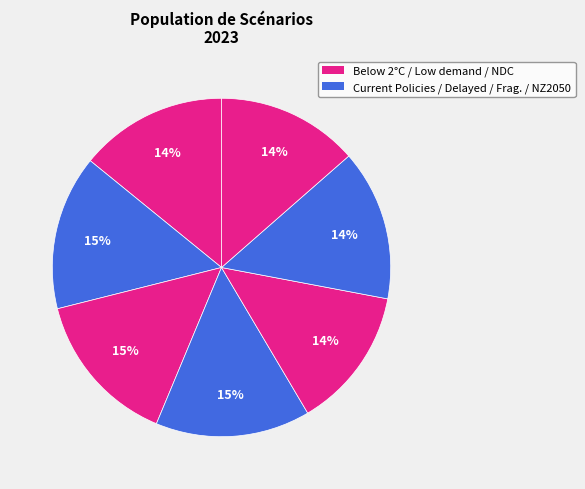

How many segments does this pie chart have?

7